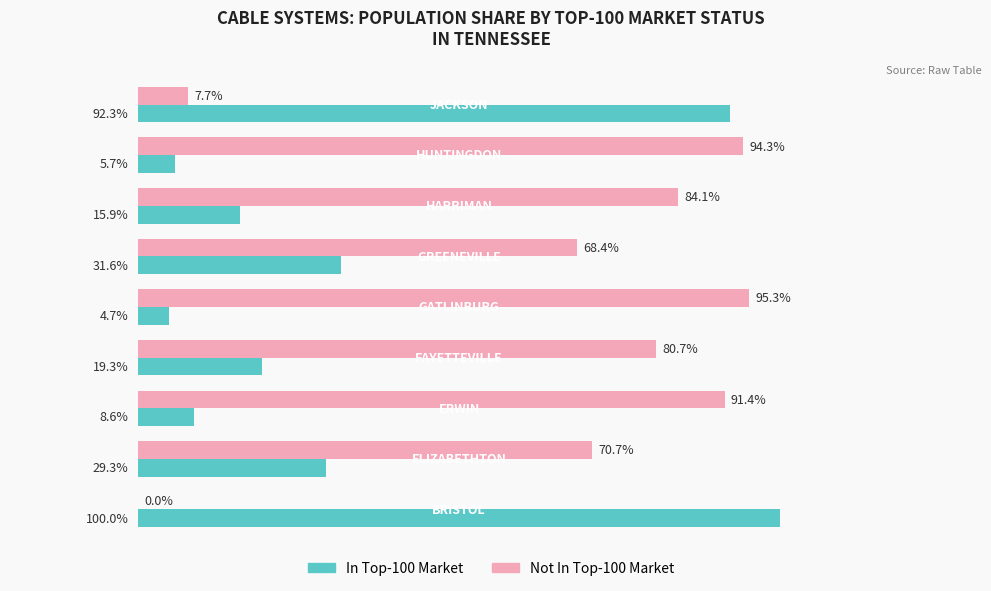

Reading left to right, what are all the values shown in this chart?

In Top-100 Market: 100.0	29.3	8.6	19.3	4.7	31.6	15.9	5.7	92.3
Not In Top-100 Market: 0.0	70.7	91.4	80.7	95.3	68.4	84.1	94.3	7.7